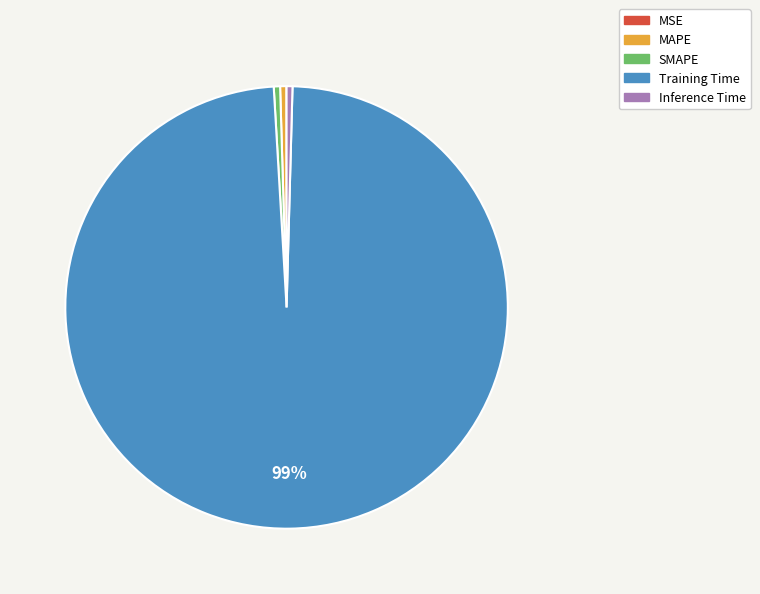

Which slice is the largest?

Training Time